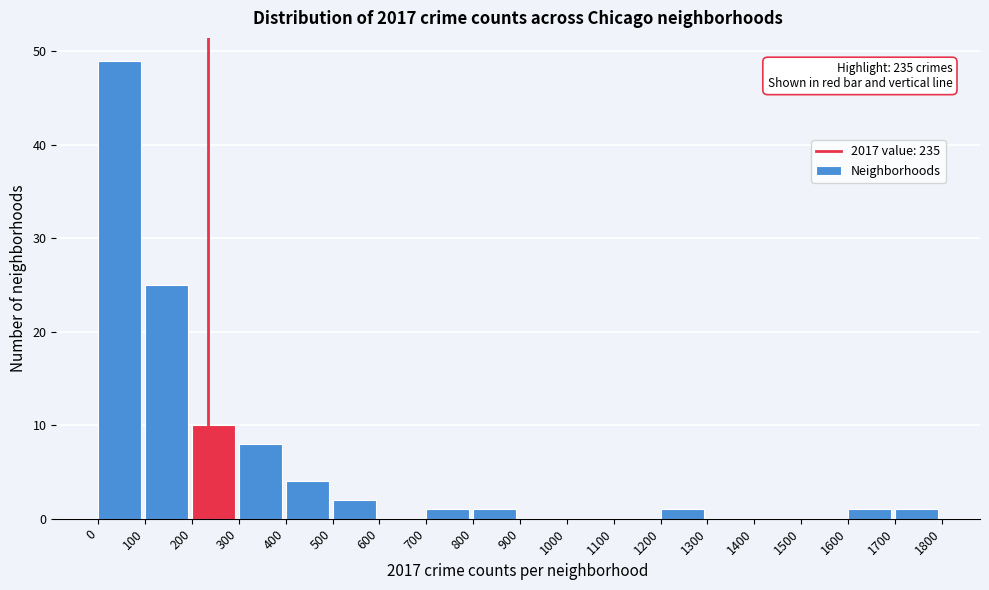

Which range on the x-axis has the tallest bar?

0 to 100